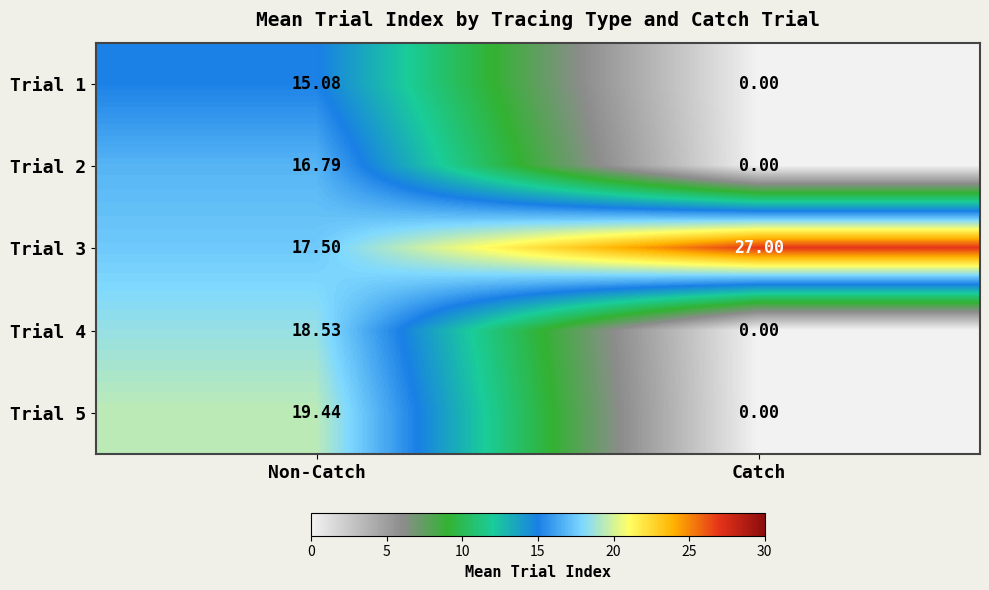

At how many categories does at least one series exceed 23?

1